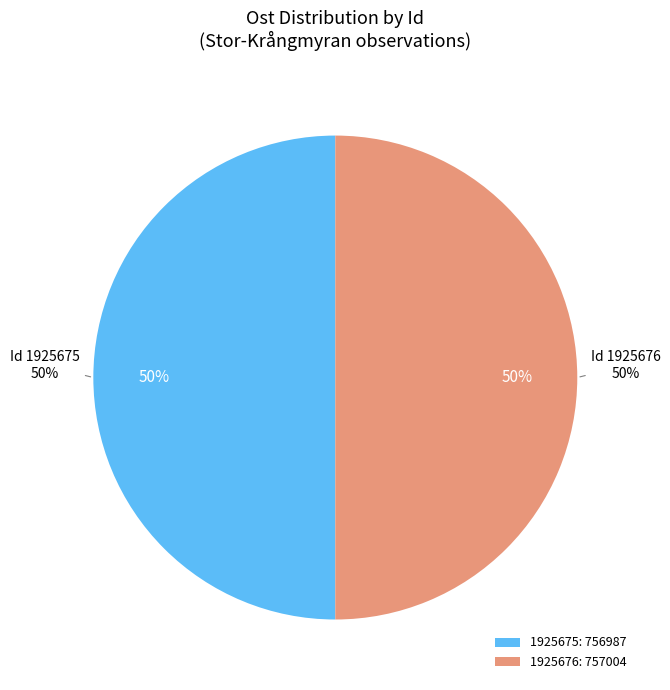

Which category accounts for the majority?

1925676